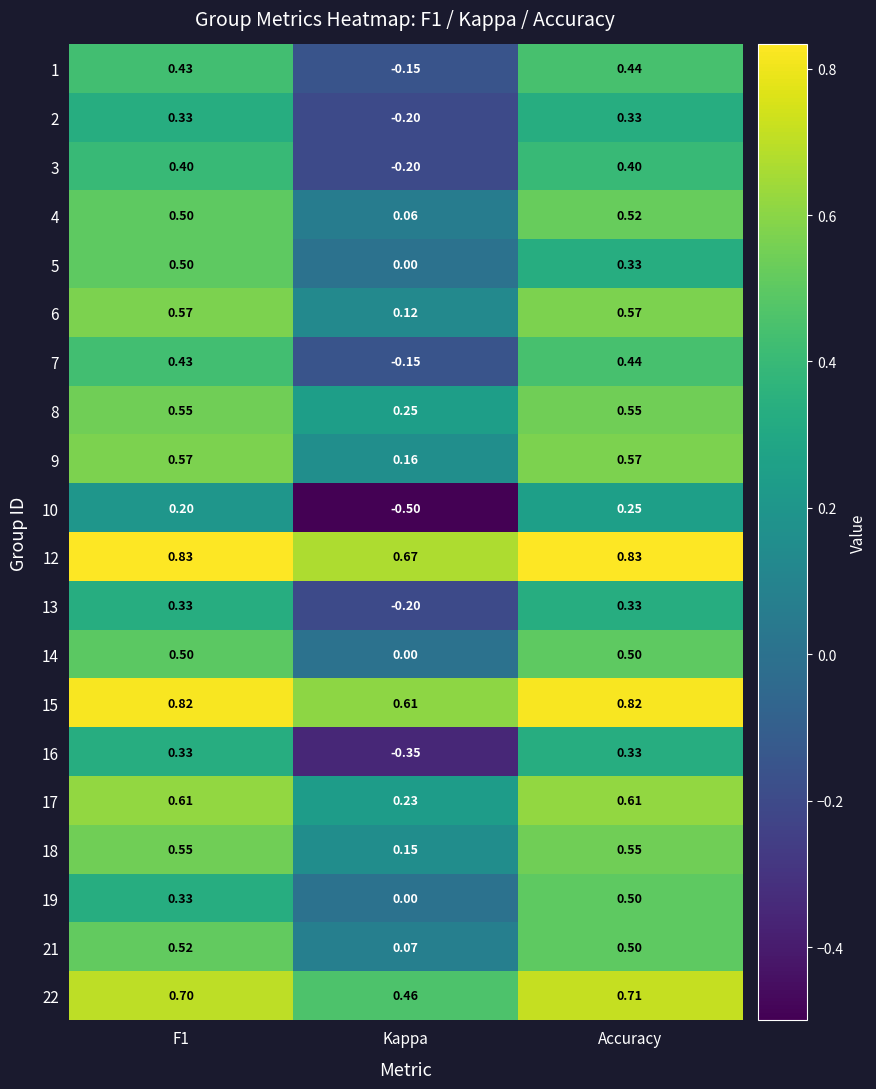

How many categories are shown in the chart?

3